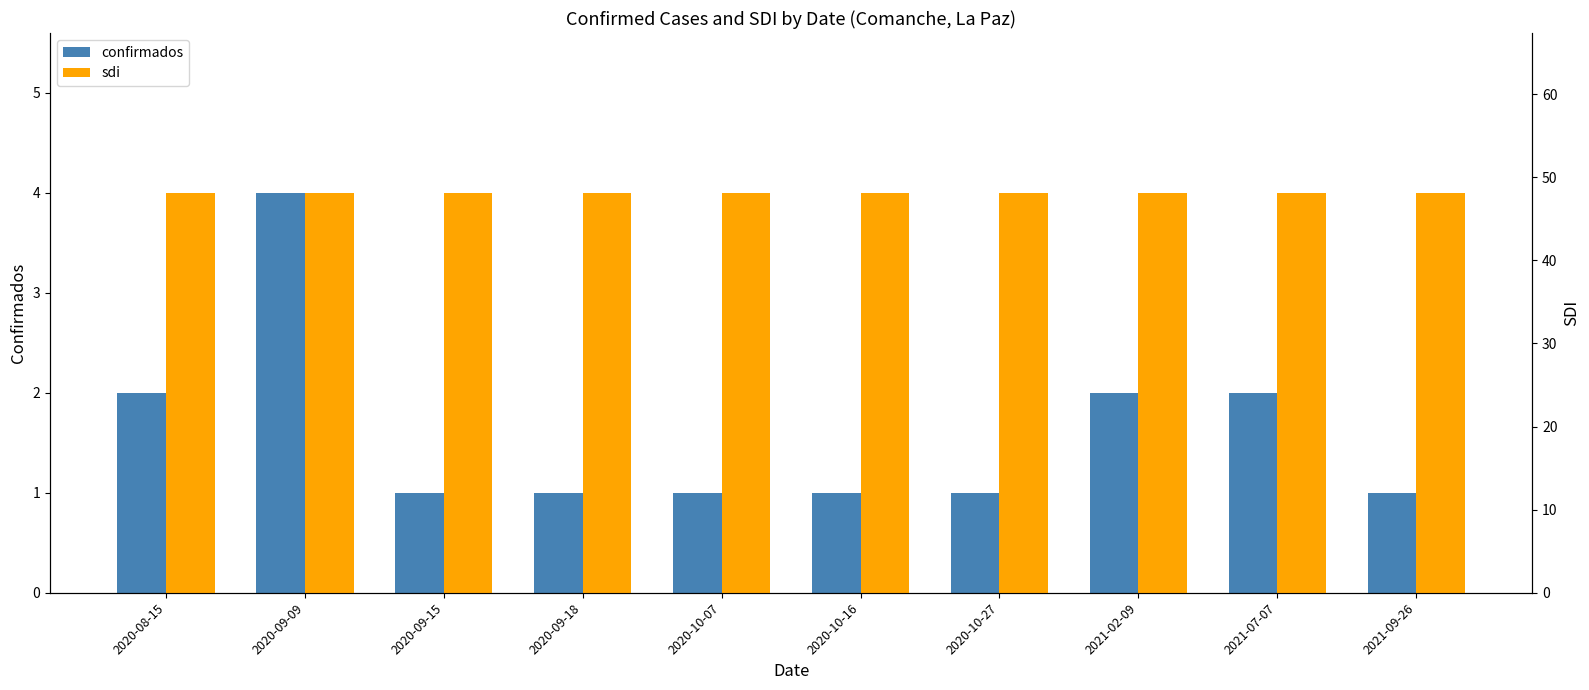

What is the value of the confirmados bar at the 9th from the left?

2.0